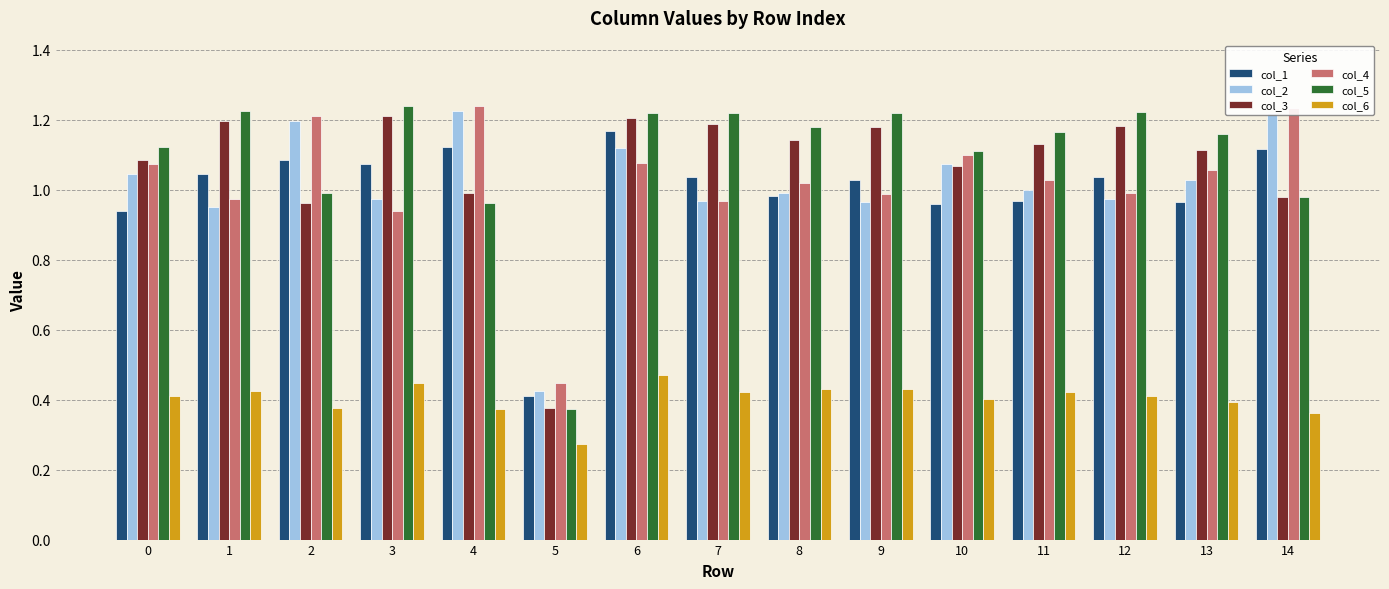

The col_5 series shows 0.7 at 2. True or false?

False